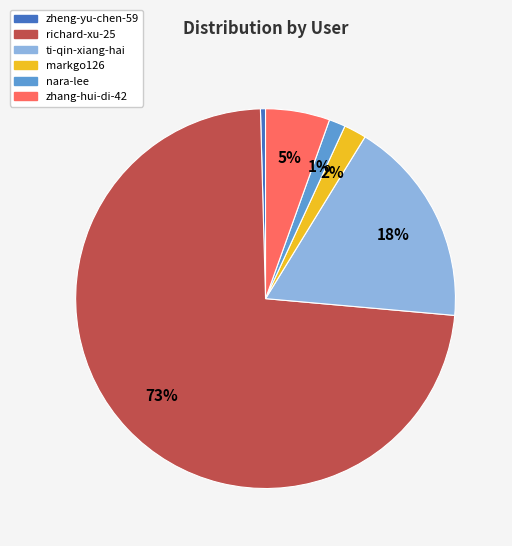

How many segments does this pie chart have?

6